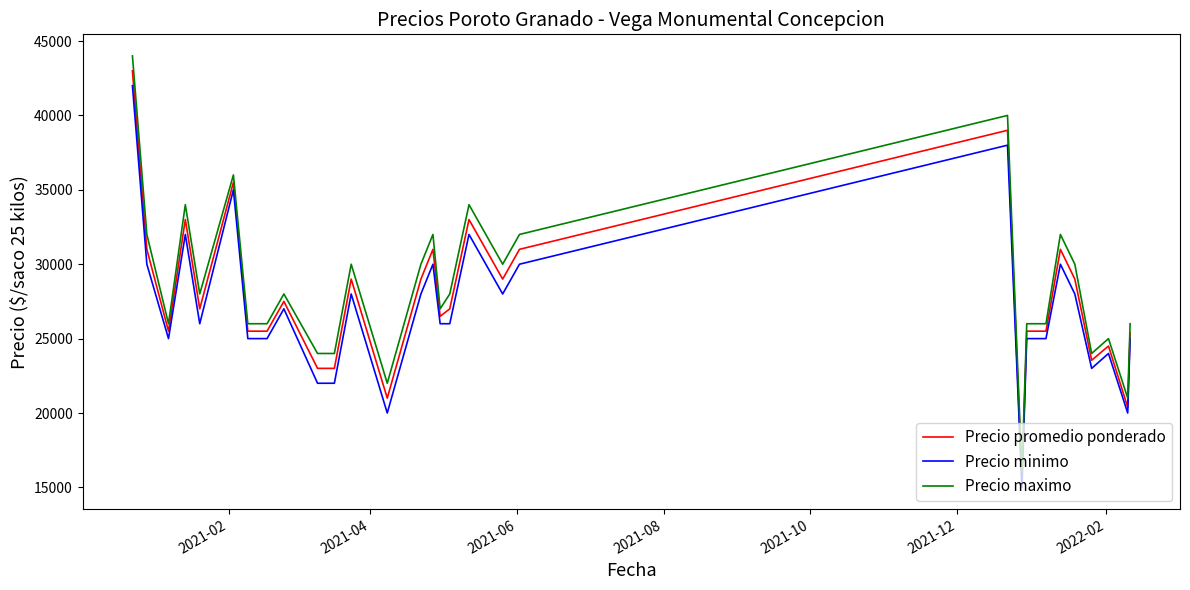

True or false: Precio minimo and Precio maximo intersect in this chart.

False